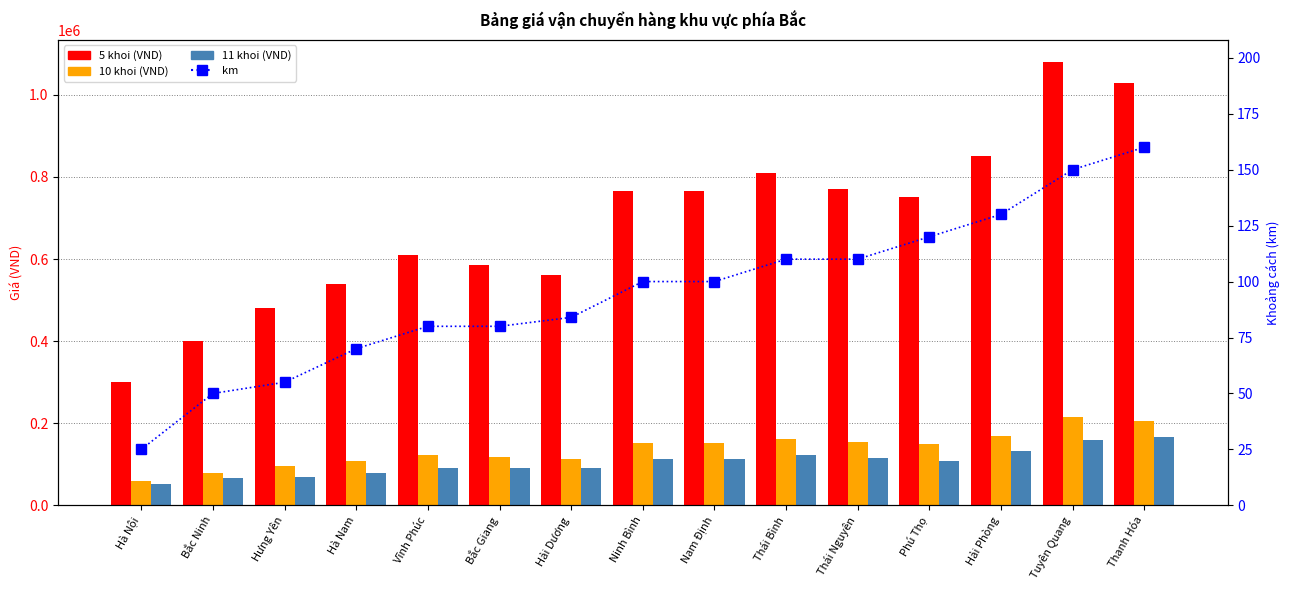

Does the chart contain any negative values?

No